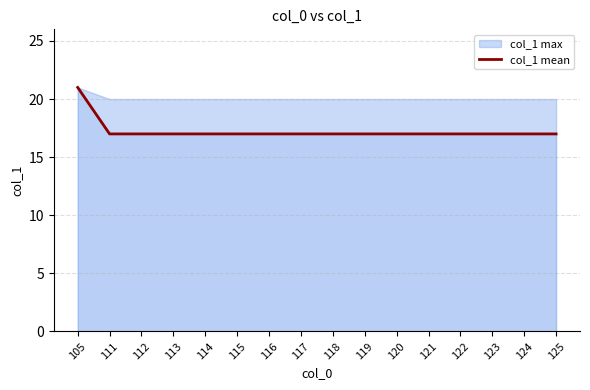

Reading left to right, what are all the values shown in this chart?

105=21	111=17	112=17	113=17	114=17	115=17	116=17	117=17	118=17	119=17	120=17	121=17	122=17	123=17	124=17	125=17